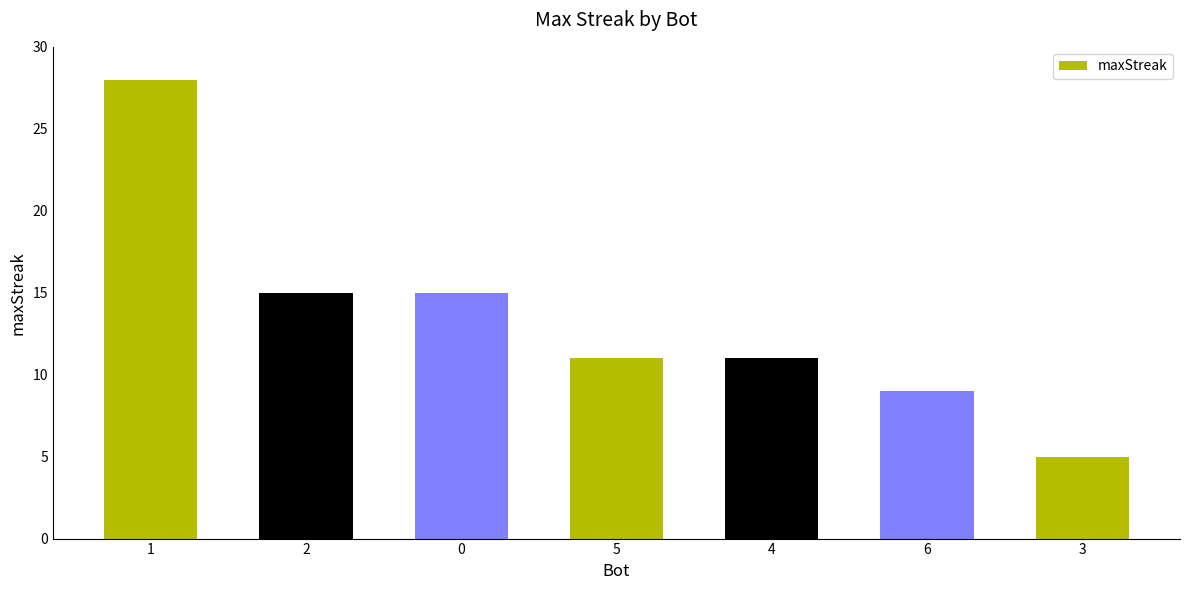

What value does the data have at 2?

15